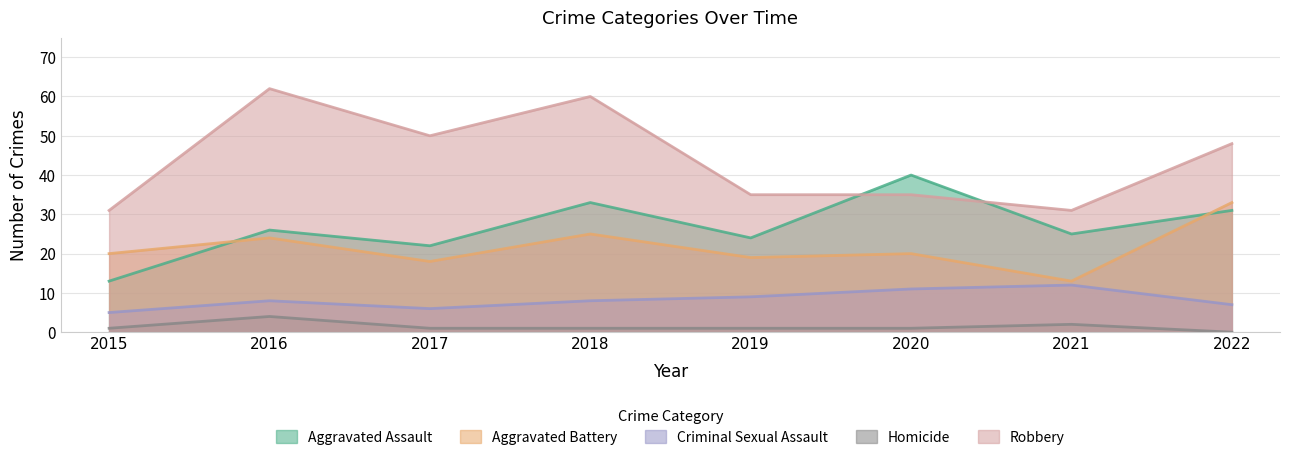

Reading right to left, list all the values displayed in this chart.

Aggravated Assault: 2022=31	2021=25	2020=40	2019=24	2018=33	2017=22	2016=26	2015=13
Aggravated Battery: 2022=33	2021=13	2020=20	2019=19	2018=25	2017=18	2016=24	2015=20
Criminal Sexual Assault: 2022=7	2021=12	2020=11	2019=9	2018=8	2017=6	2016=8	2015=5
Homicide: 2022=0	2021=2	2020=1	2019=1	2018=1	2017=1	2016=4	2015=1
Robbery: 2022=48	2021=31	2020=35	2019=35	2018=60	2017=50	2016=62	2015=31